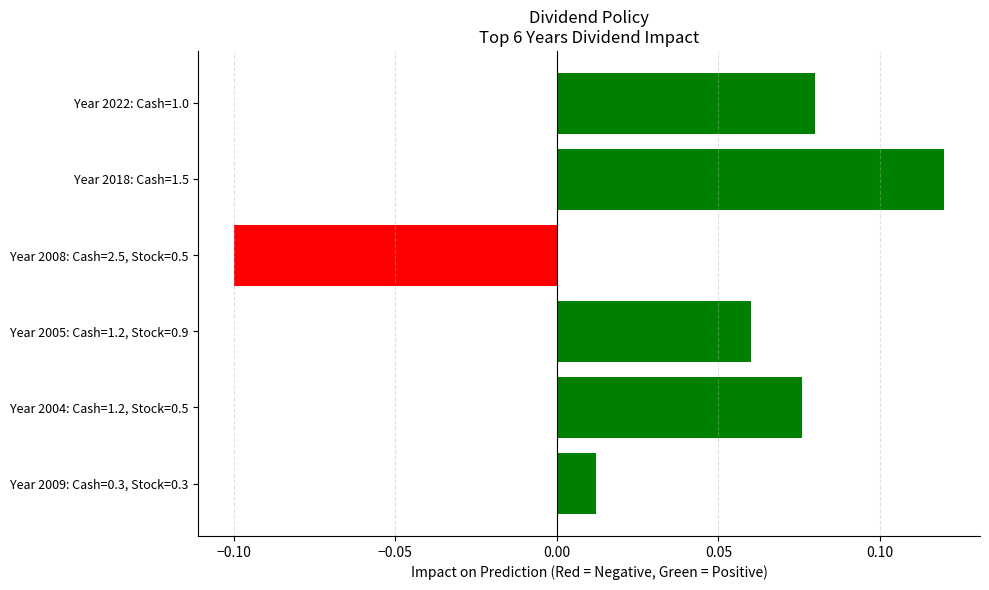

Where is the data nearest to the value 0?

Year 2009: Cash=0.3, Stock=0.3